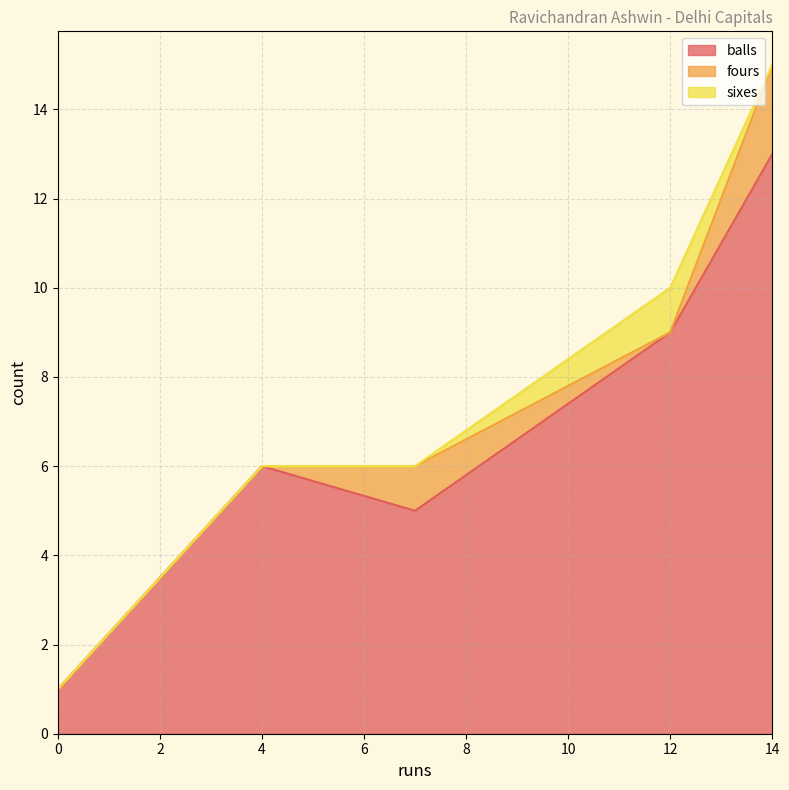

What is the label of the 3rd point from the right?

7